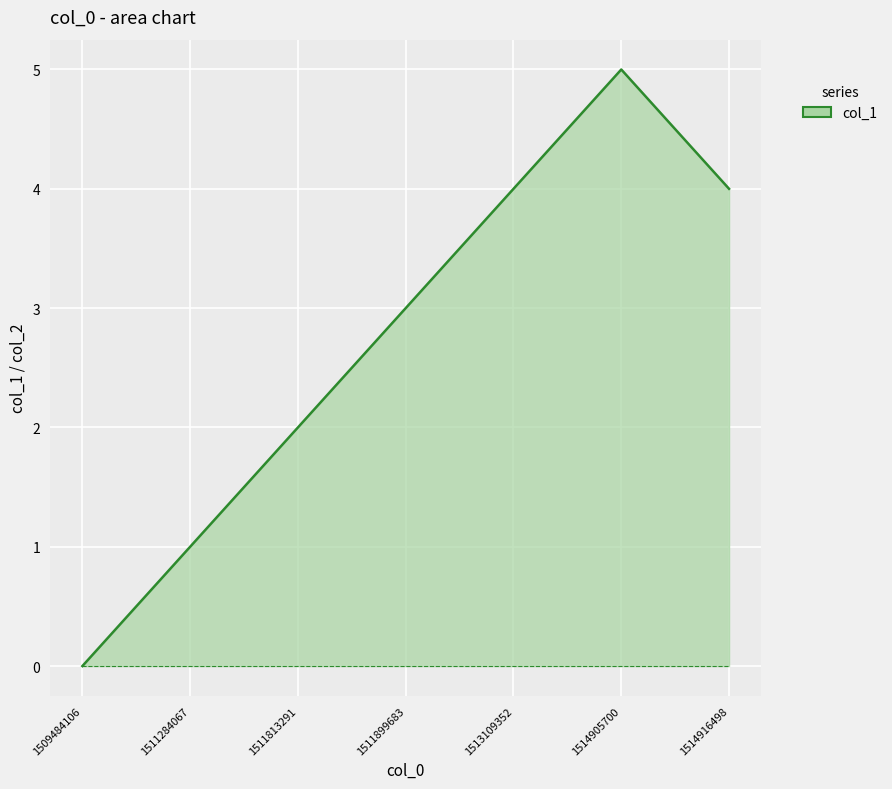

Read the col_1 line value at 1514905700.

5